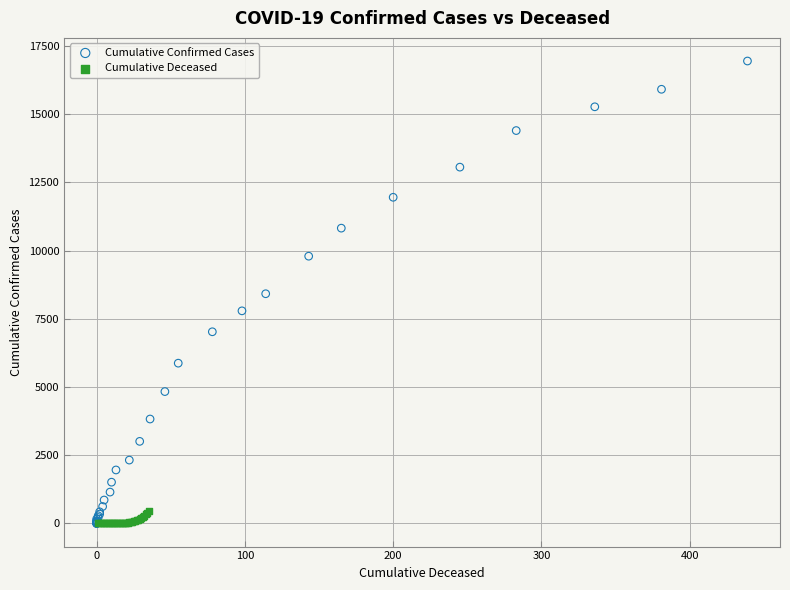

Which series has the widest spread of Y values?

Cumulative Confirmed Cases